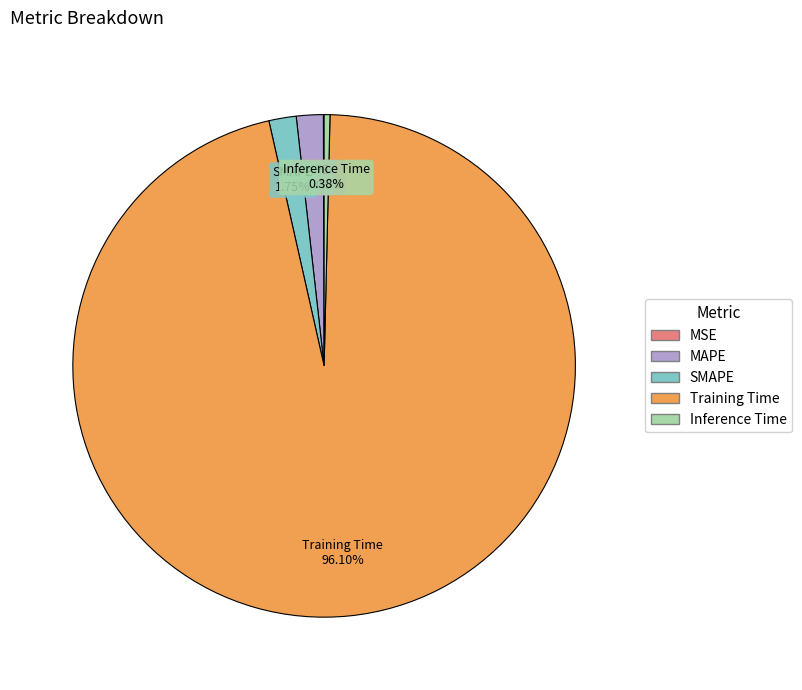

Is there any slice that represents more than half of the pie?

Yes